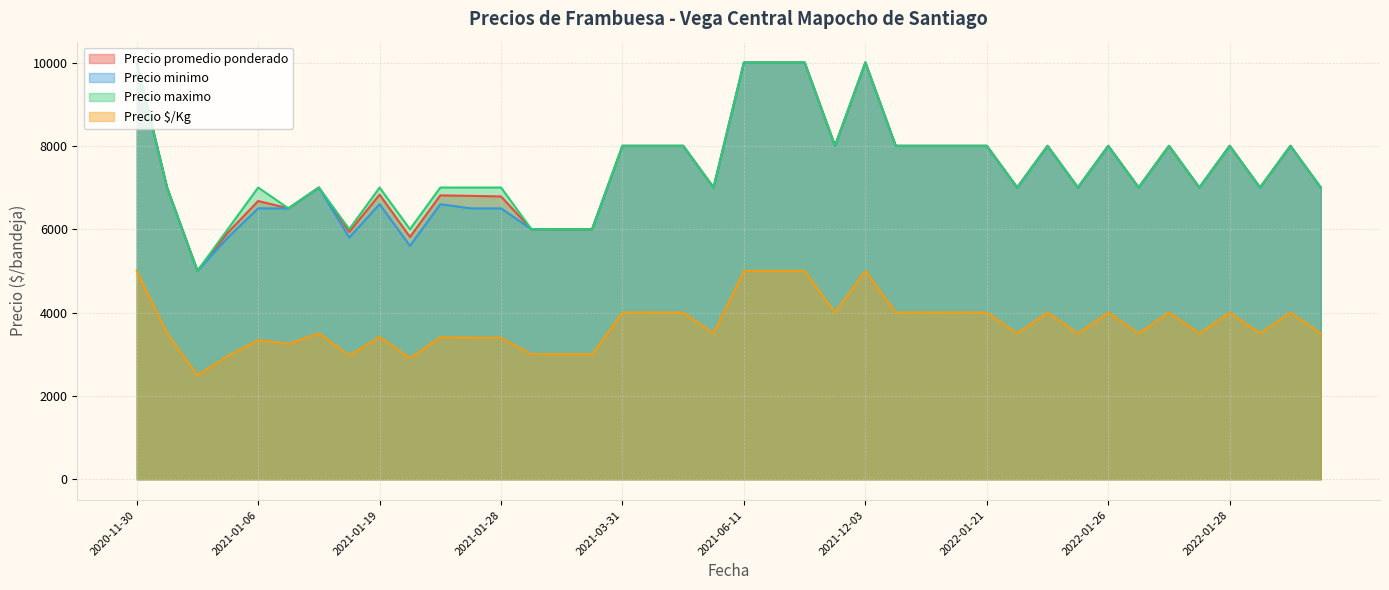

What is the label of the 34th point from the left?

2022-01-27